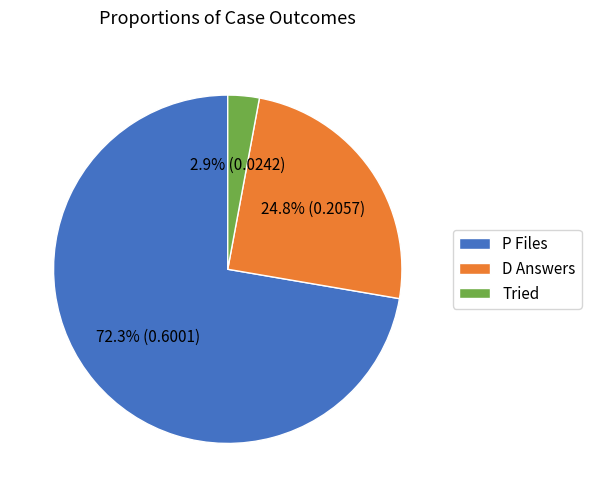

How much of the chart is everything except P Files?

27.7%